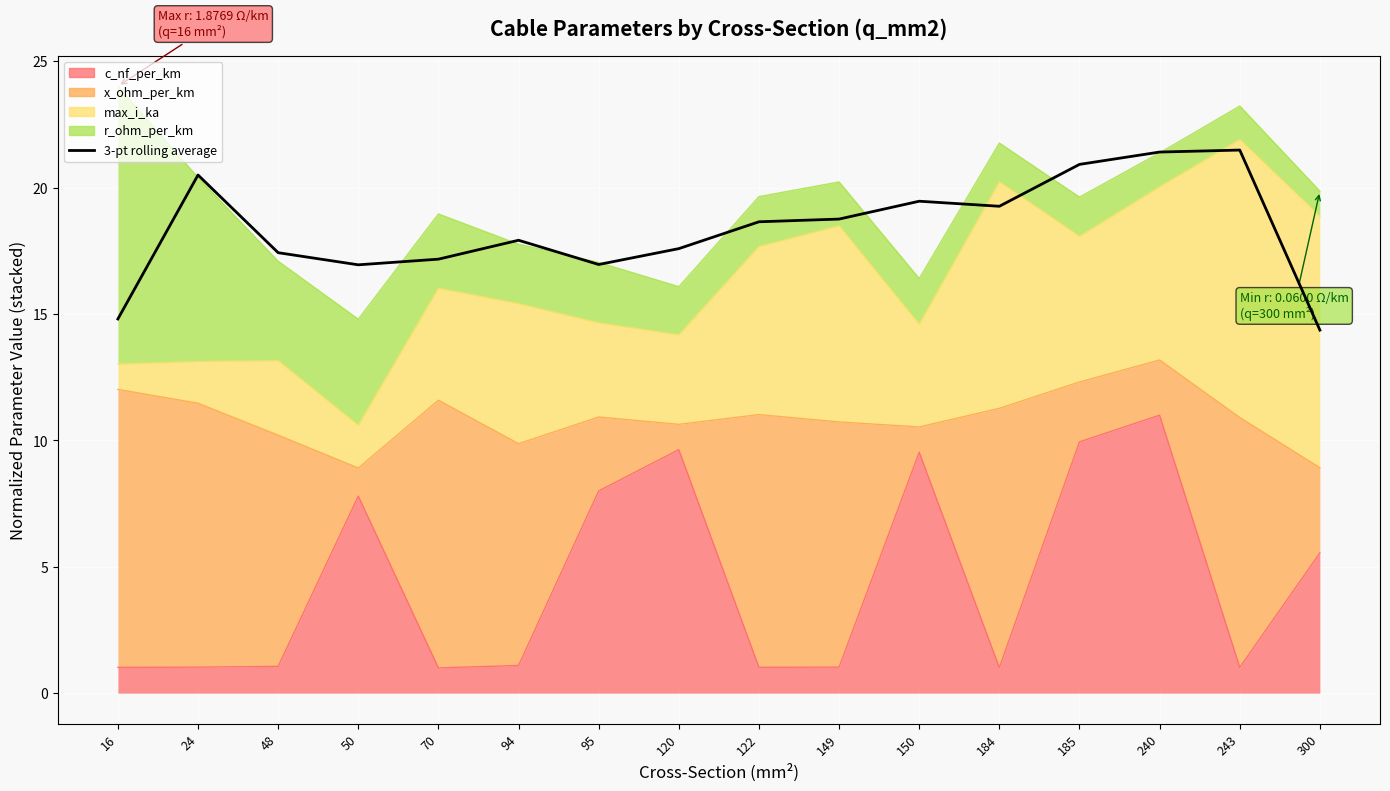

What is the sum of the values at 243 and 149?

40.3